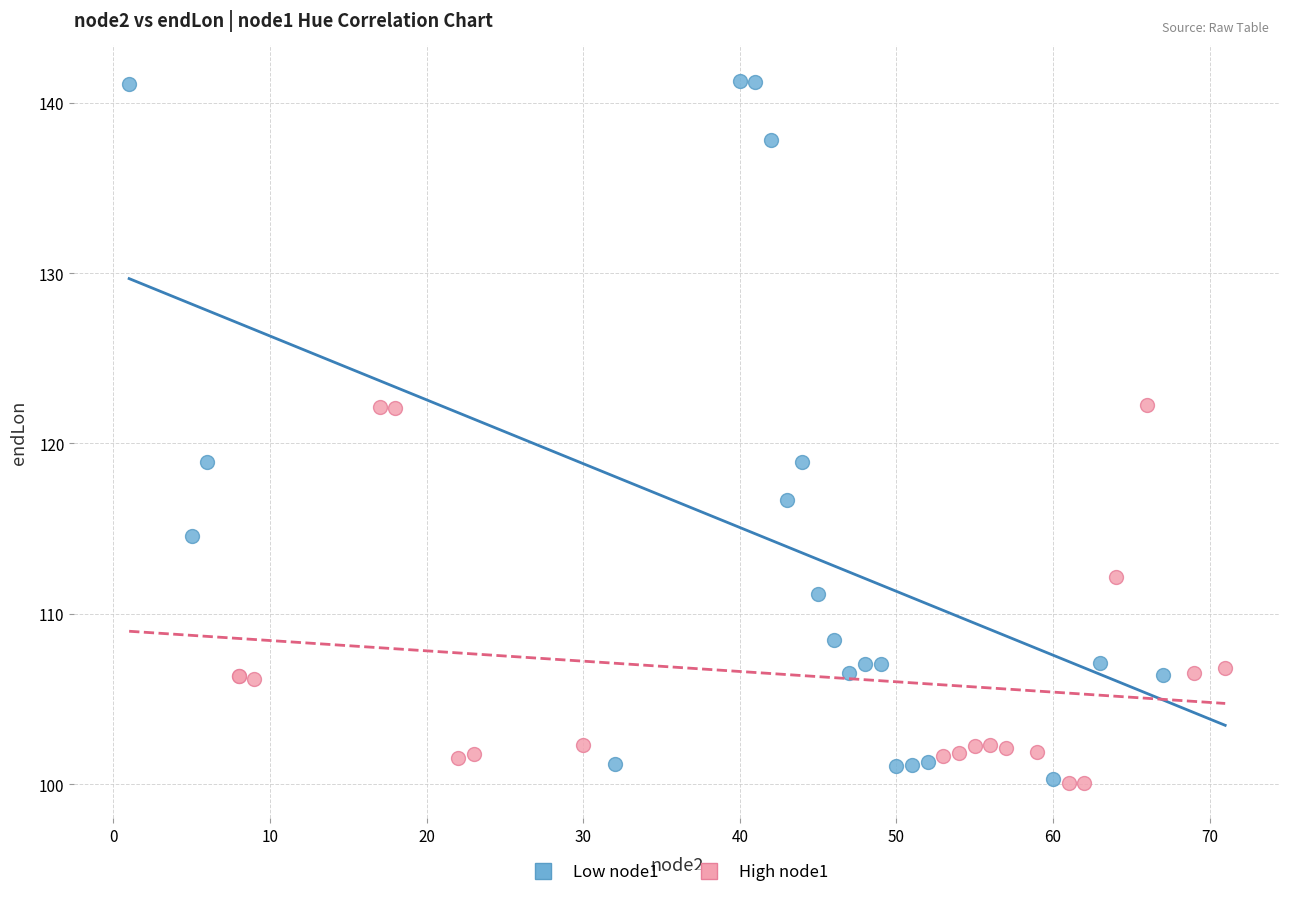

Which series reaches the maximum Y coordinate?

Low node1